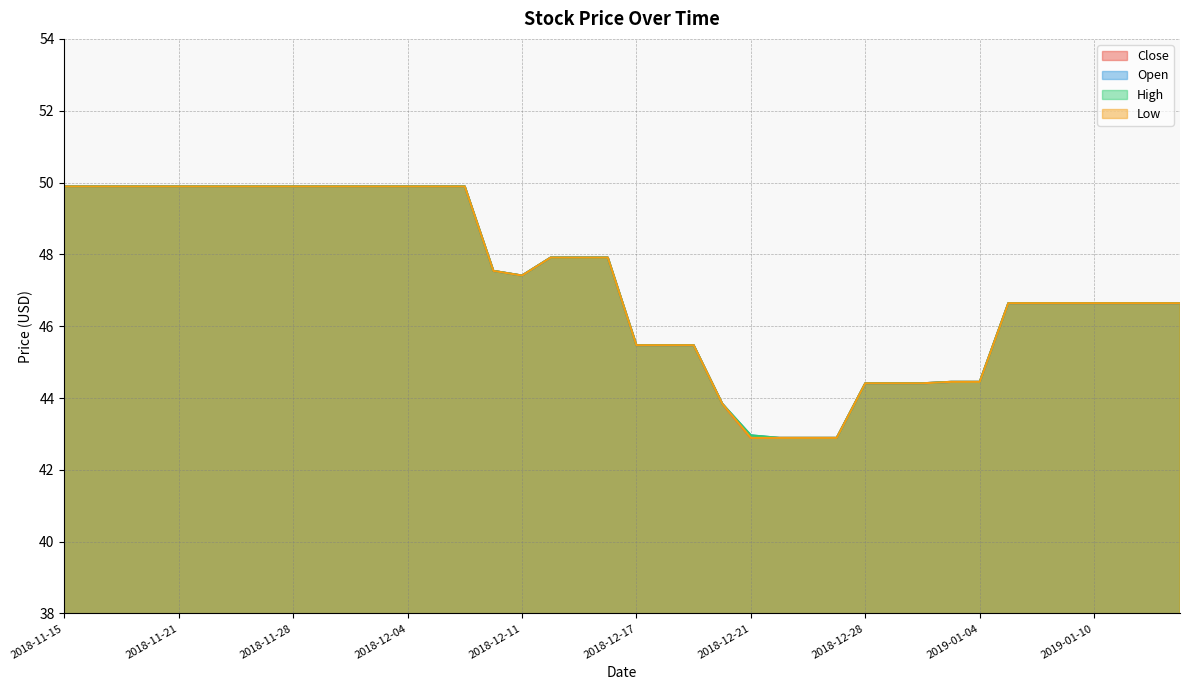

Reading left to right, transcribe all the data shown in this chart.

Close: 49.9	49.9	49.9	49.9	49.9	49.9	49.9	49.9	49.9	49.9	49.9	49.9	49.9	49.9	49.9	47.5	47.4	47.9	47.9	47.9	45.5	45.5	45.5	43.8	42.9	42.9	42.9	42.9	44.4	44.4	44.4	44.5	44.5	46.6	46.6	46.6	46.6	46.6	46.6	46.6
Open: 49.9	49.9	49.9	49.9	49.9	49.9	49.9	49.9	49.9	49.9	49.9	49.9	49.9	49.9	49.9	47.5	47.4	47.9	47.9	47.9	45.5	45.5	45.5	43.8	43.0	42.9	42.9	42.9	44.4	44.4	44.4	44.5	44.5	46.6	46.6	46.6	46.6	46.6	46.6	46.6
High: 49.9	49.9	49.9	49.9	49.9	49.9	49.9	49.9	49.9	49.9	49.9	49.9	49.9	49.9	49.9	47.5	47.4	47.9	47.9	47.9	45.5	45.5	45.5	43.8	43.0	42.9	42.9	42.9	44.4	44.4	44.4	44.5	44.5	46.6	46.6	46.6	46.6	46.6	46.6	46.6
Low: 49.9	49.9	49.9	49.9	49.9	49.9	49.9	49.9	49.9	49.9	49.9	49.9	49.9	49.9	49.9	47.5	47.4	47.9	47.9	47.9	45.5	45.5	45.5	43.8	42.9	42.9	42.9	42.9	44.4	44.4	44.4	44.5	44.5	46.6	46.6	46.6	46.6	46.6	46.6	46.6